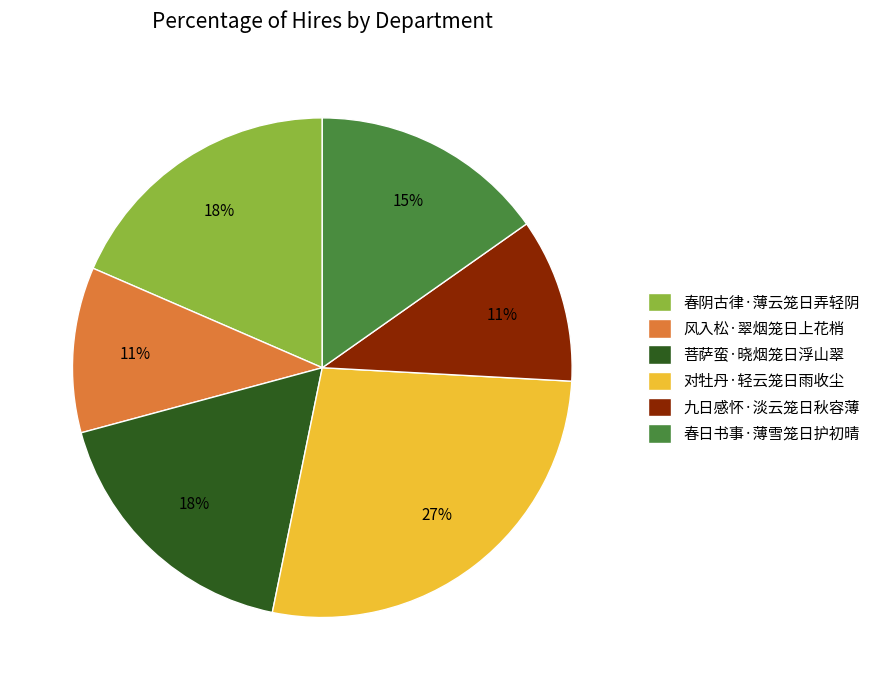

Combined, do 风入松·翠烟笼日上花梢 and 九日感怀·淡云笼日秋容薄 account for over 50%?

No